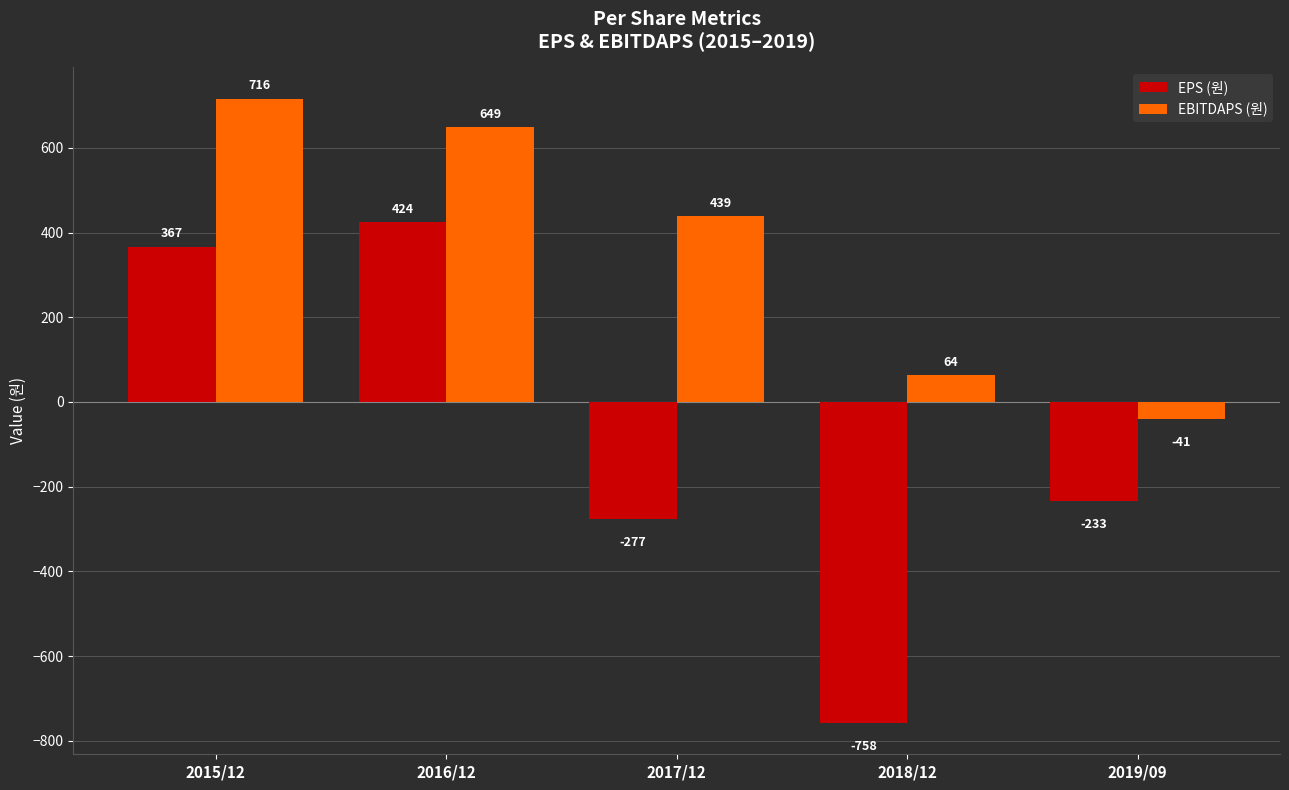

Reading left to right, transcribe all the data shown in this chart.

EPS (원): 2015/12=367	2016/12=424	2017/12=-277	2018/12=-758	2019/09=-233
EBITDAPS (원): 2015/12=716	2016/12=649	2017/12=439	2018/12=64	2019/09=-41